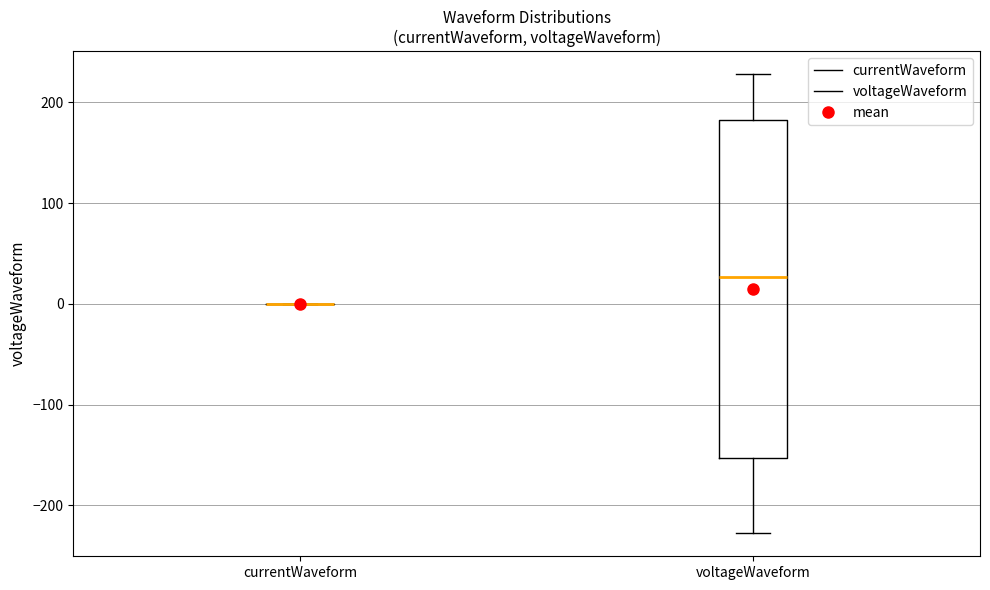

Reading left to right, read every box against the y-axis: the position of its median line, the range the box covers, and the ends of its whiskers. The values are not printed on the chart, so give them approximately, as read against the axis.

currentWaveform: box collapsed to a line at 0, whiskers 0 to 0
voltageWaveform: median 30, box -150 to 180, whiskers -230 to 230